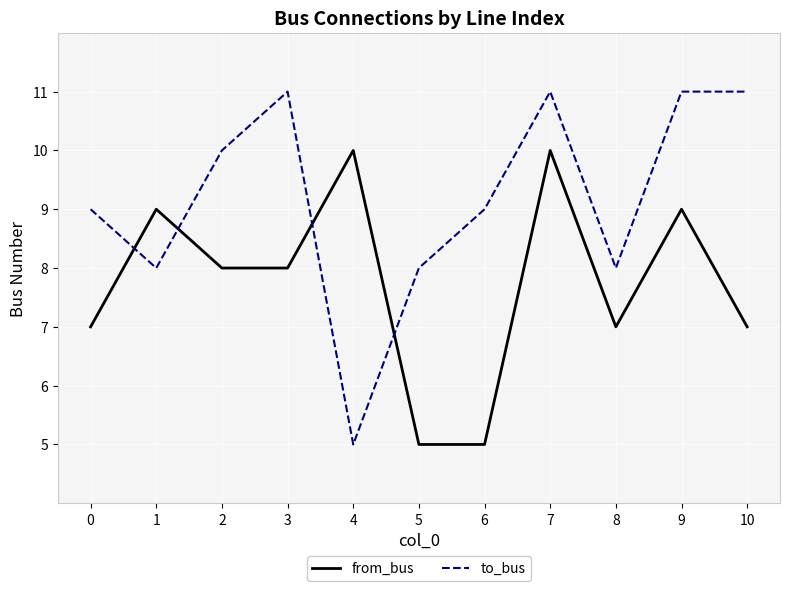

At which category does from_bus reach its first local peak?

1